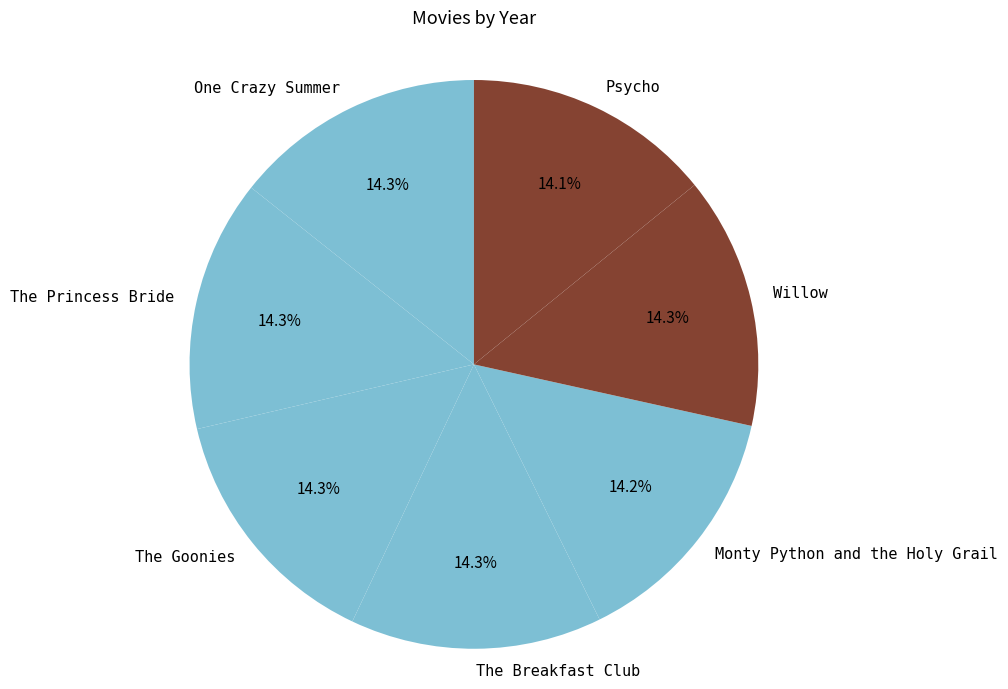

Do The Breakfast Club and One Crazy Summer together represent more than half of the pie?

No